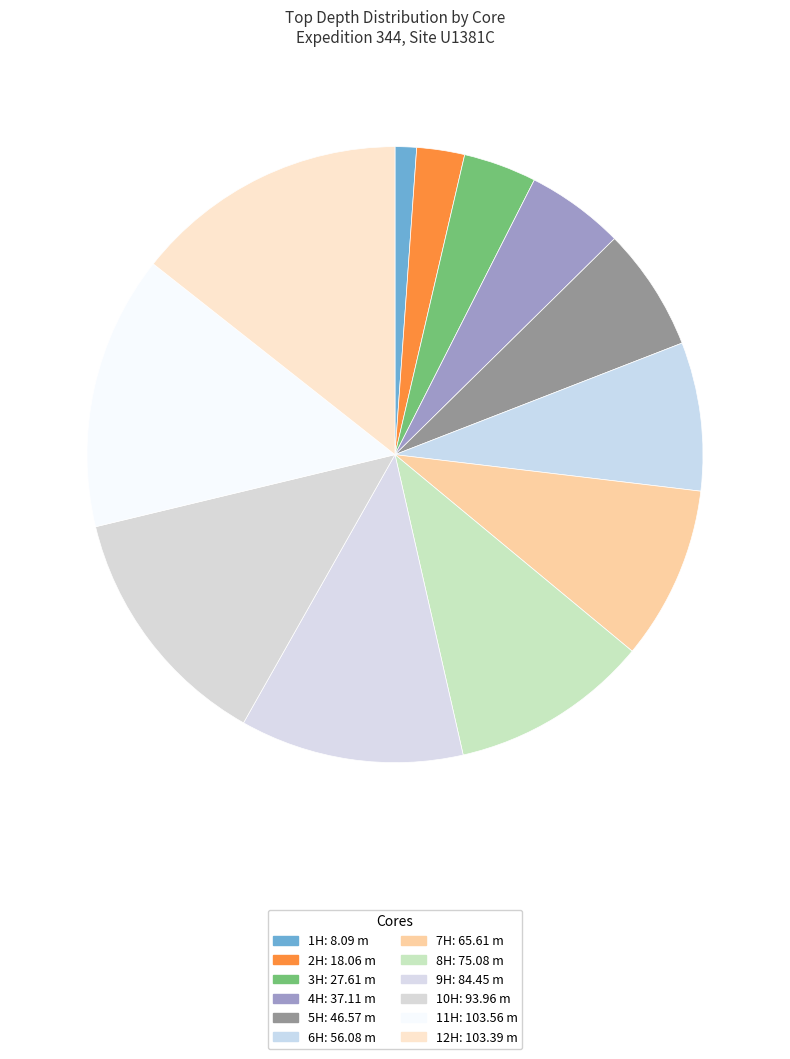

Which has a higher value, 6H or 4H?

6H